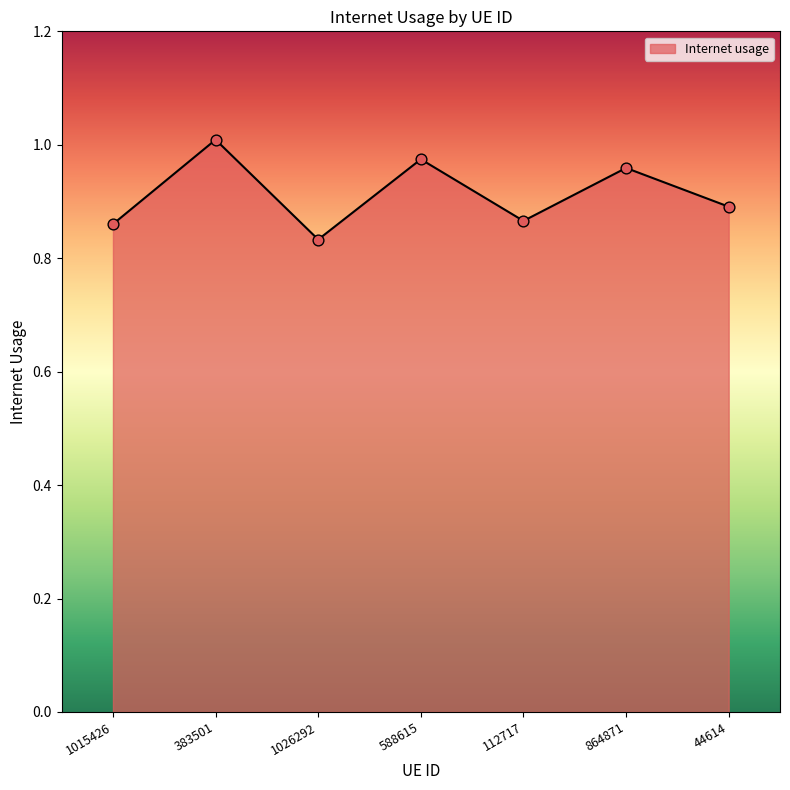

Between 383501 and 112717, which is larger?

383501